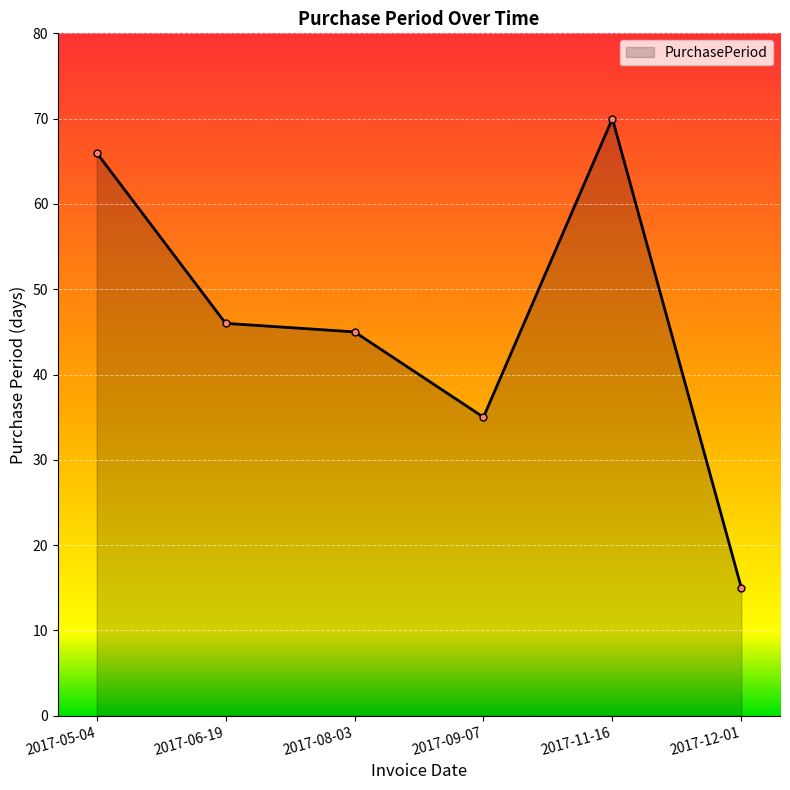

Reading left to right, list all the values displayed in this chart.

66	46	45	35	70	15